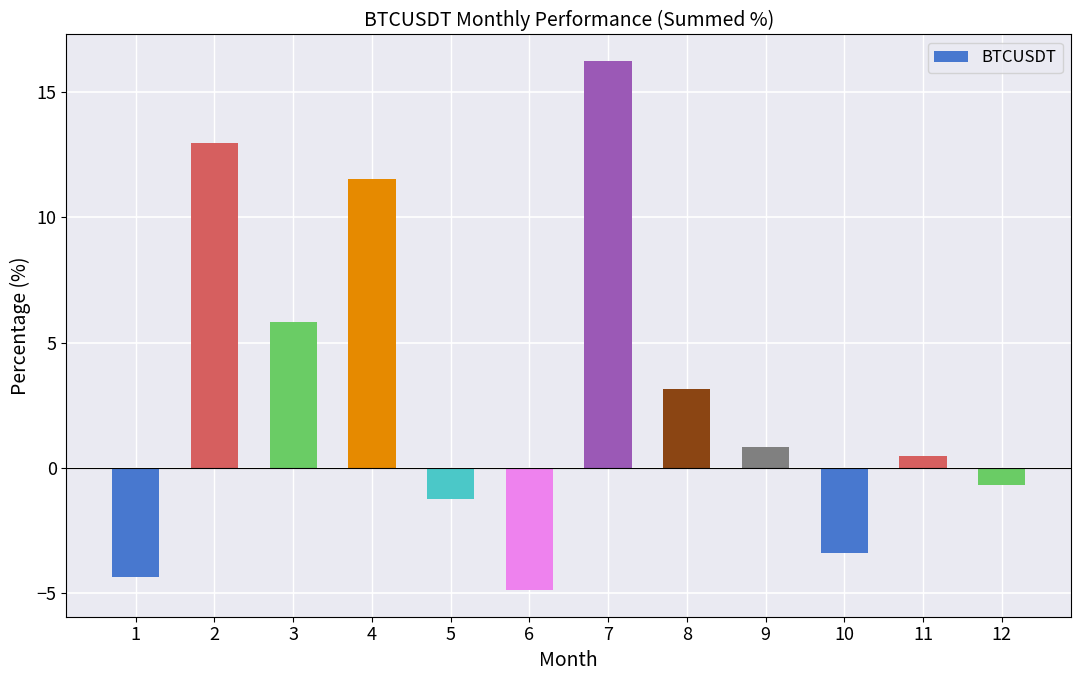

Reading right to left, what are all the values shown in this chart?

12=-0.7	11=0.5	10=-3.4	9=0.8	8=3.2	7=16.3	6=-4.9	5=-1.3	4=11.5	3=5.8	2=13.0	1=-4.3